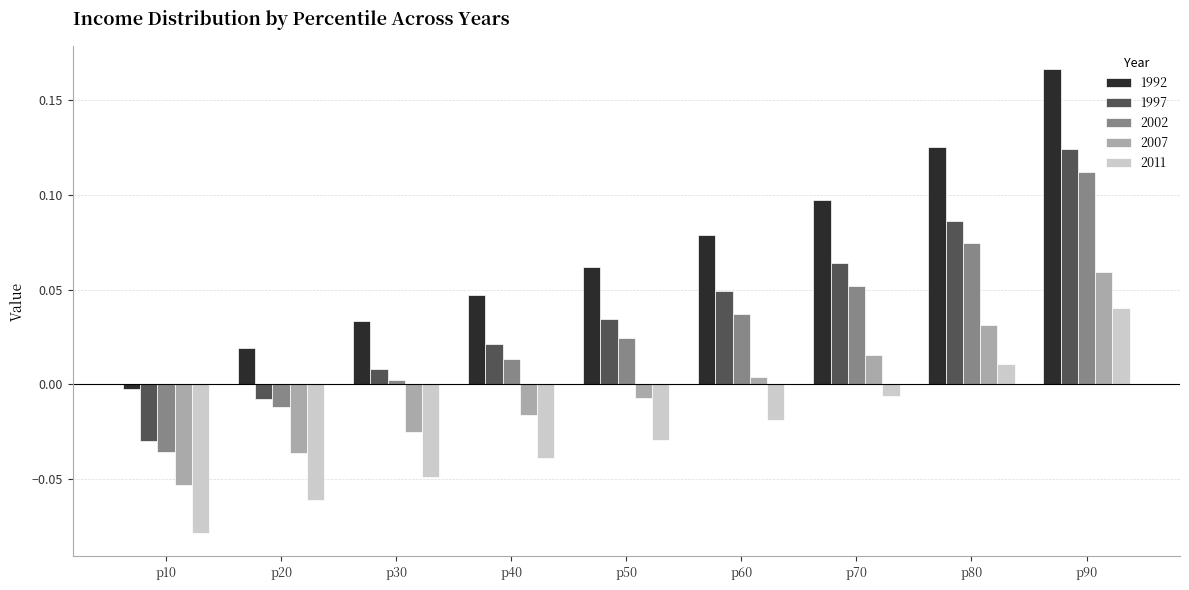

At how many categories does at least one series exceed 0?

8